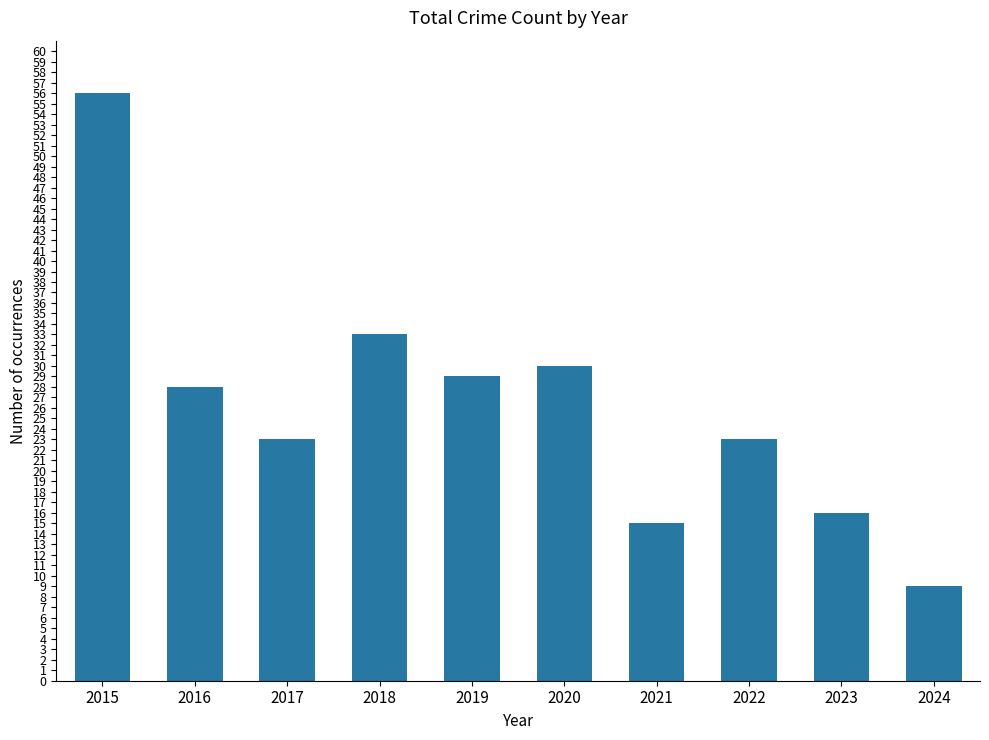

Reading left to right, extract all data points from this chart.

2015=56	2016=28	2017=23	2018=33	2019=29	2020=30	2021=15	2022=23	2023=16	2024=9